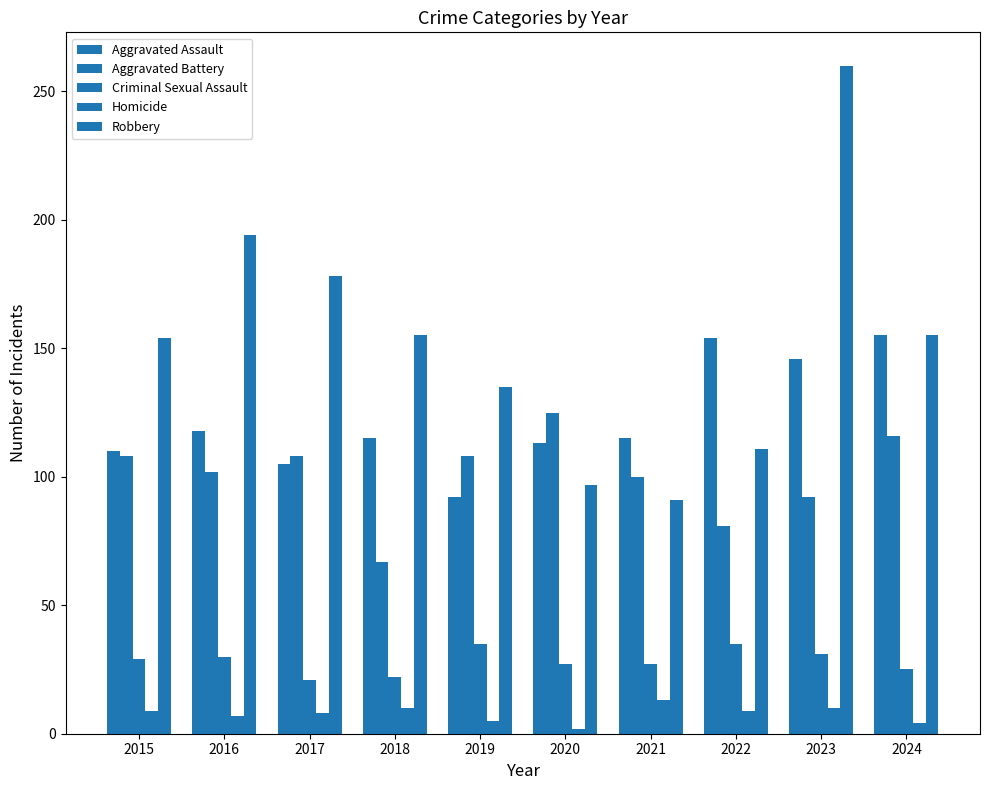

Is the value of Robbery at 2015 greater than the value of Aggravated Assault at 2018?

Yes